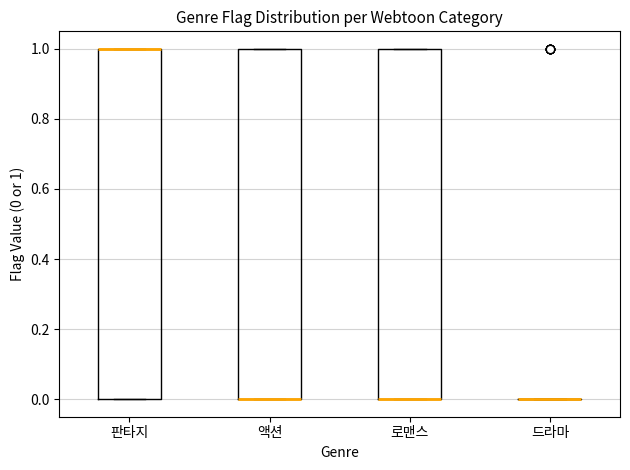

Reading left to right, read every box against the y-axis: the position of its median line, the range the box covers, and the ends of its whiskers. The values are not printed on the chart, so give them approximately, as read against the axis.

판타지: median 1 (drawn on the box's upper edge), box 0 to 1, whiskers 0 to 1
액션: median 0 (drawn on the box's lower edge), box 0 to 1, whiskers 0 to 1
로맨스: median 0 (drawn on the box's lower edge), box 0 to 1, whiskers 0 to 1
드라마: box collapsed to a line at 0, whiskers 0 to 0